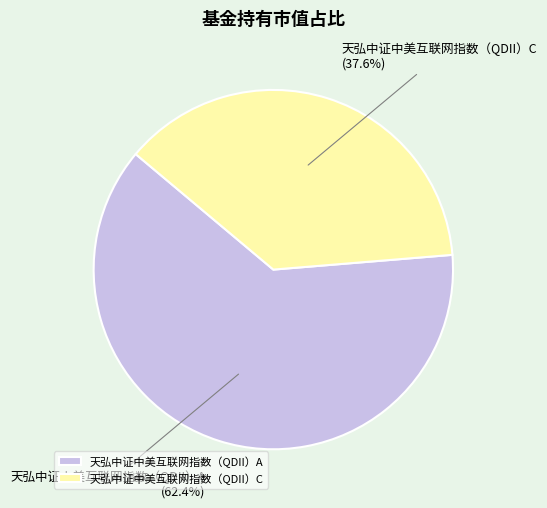

Which slice is the smallest?

天弘中证中美互联网指数（QDII）C